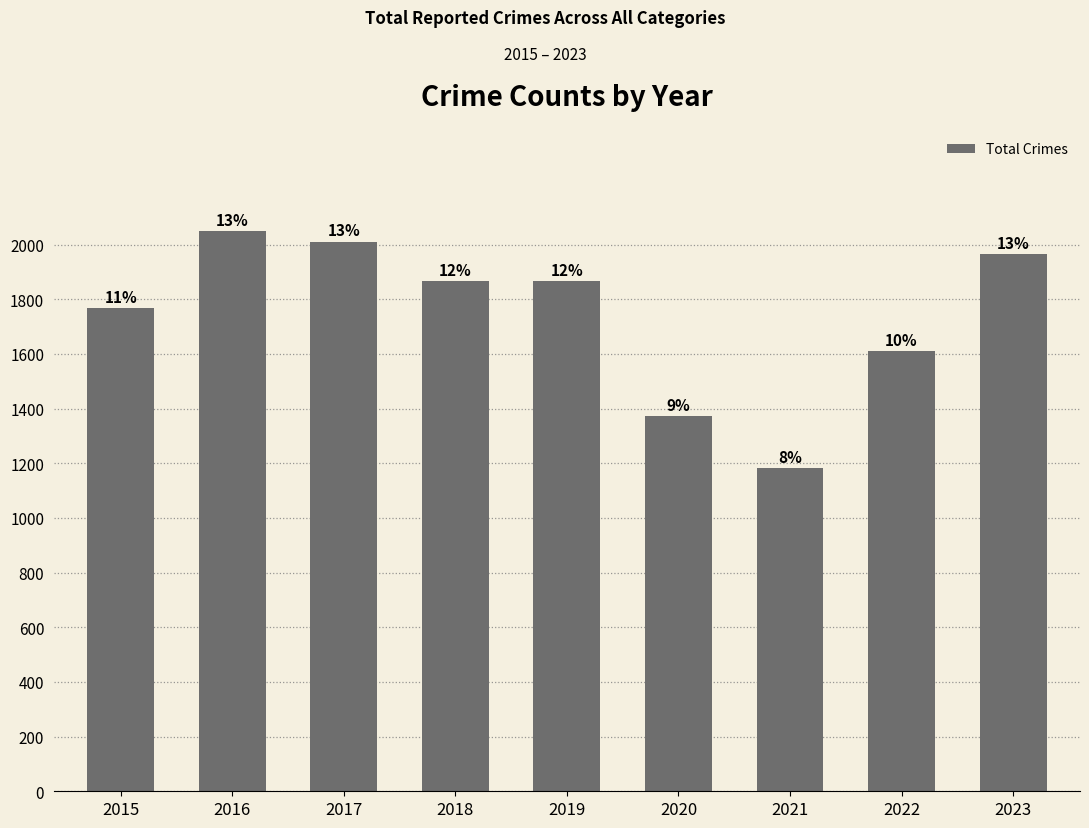

Where does the data first go above 1865?

2016